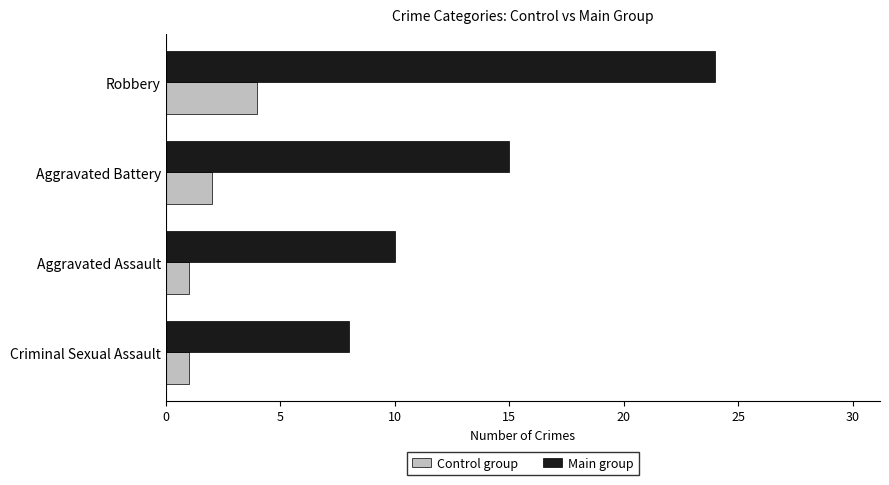

Where is Main group nearest to the value 16?

Aggravated Battery